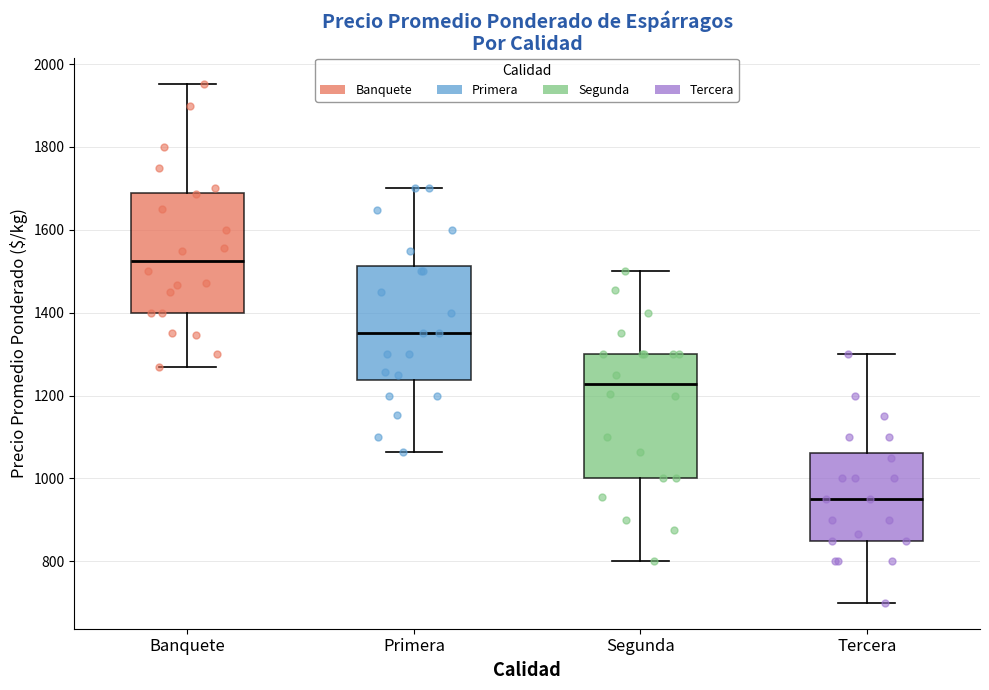

Where is the upper edge of the box for Segunda on the y-axis? The values are not printed on the chart, so give them approximately, as read against the axis.

1300